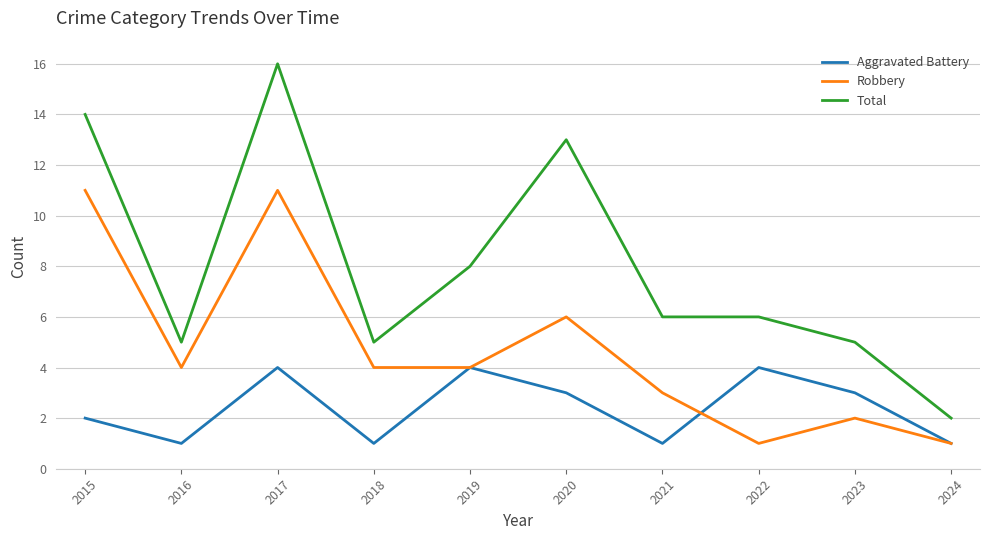

How many categories are shown in the chart?

10